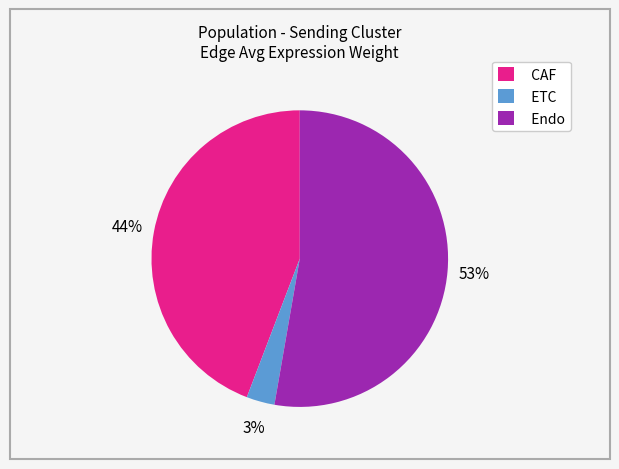

Which slice is the largest?

Endo